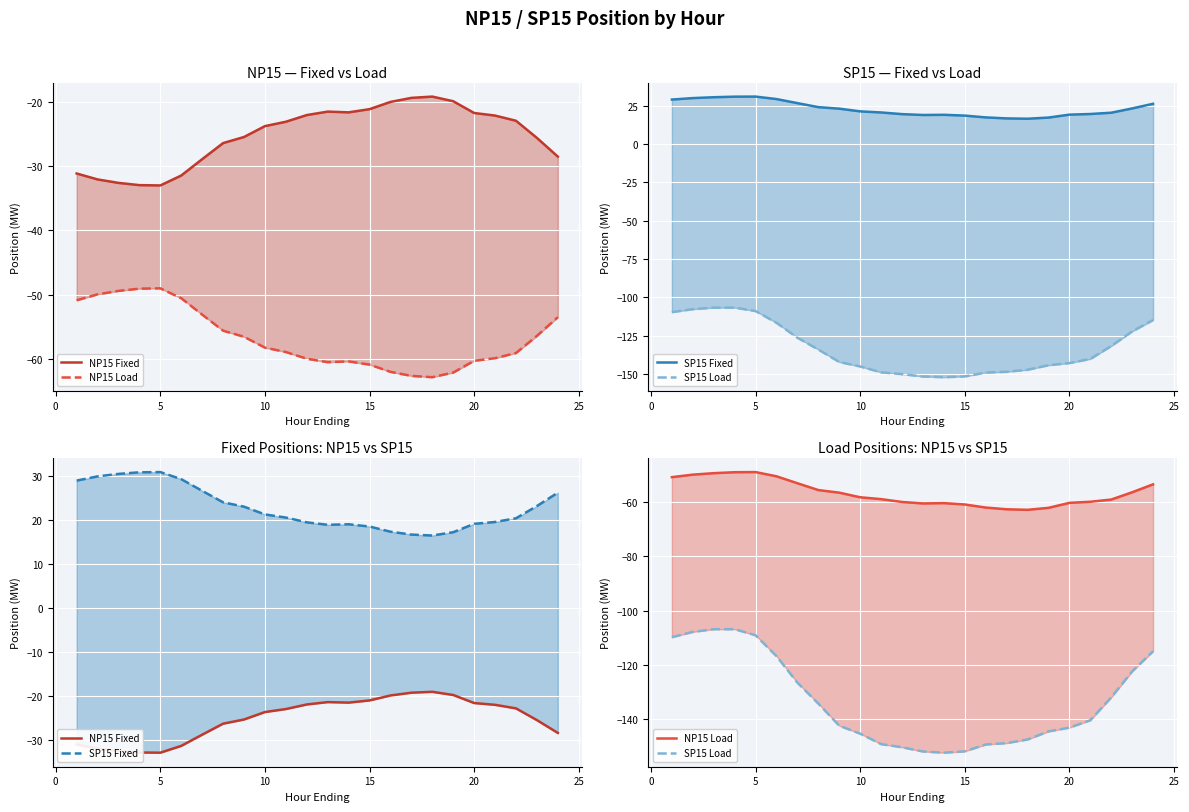

True or false: SP15 Fixed and SP15 Load cross at least once.

False